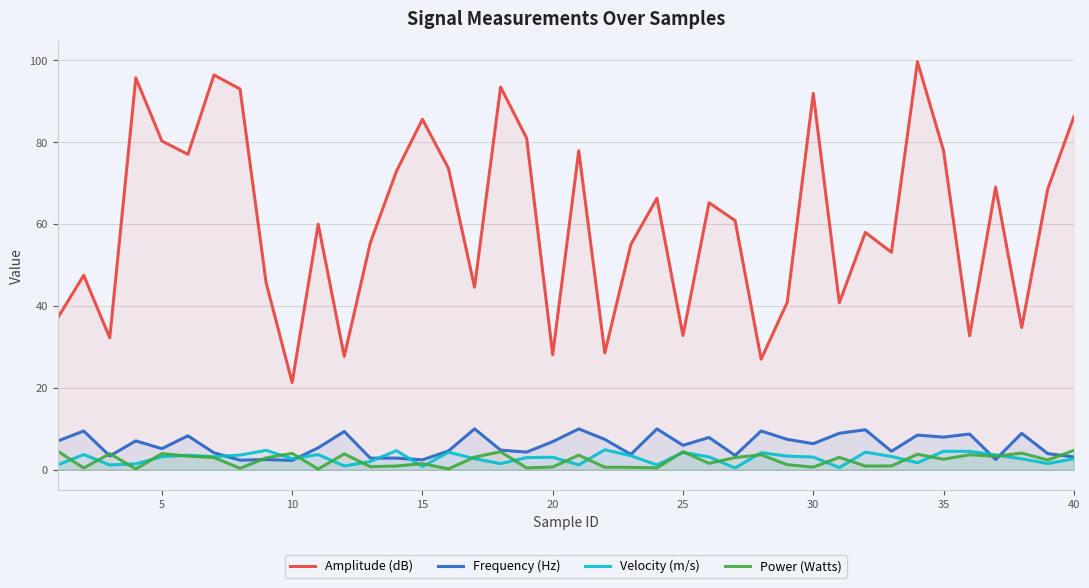

Which series has the largest total across all categories?

Amplitude (dB)